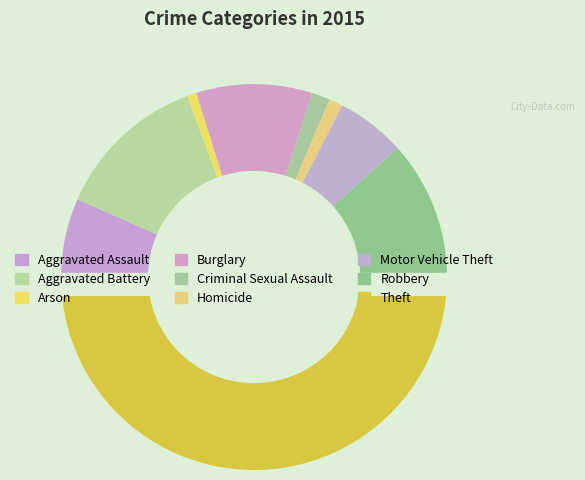

What is the largest slice in the pie chart?

Theft